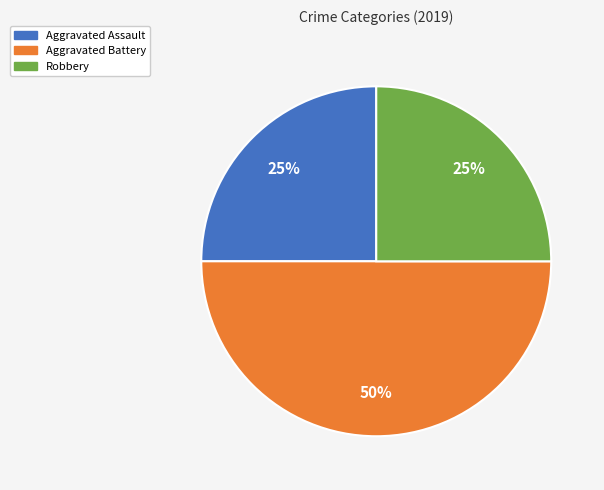

Approximately how many times larger is the value at Robbery compared to Aggravated Assault?

1.0